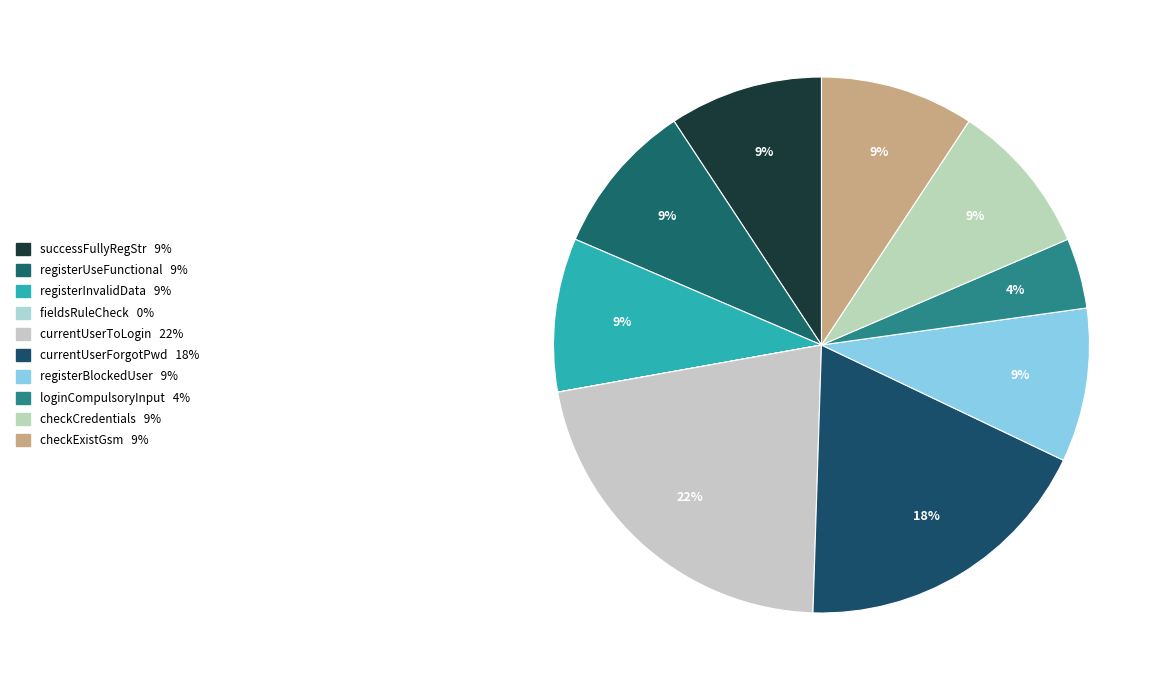

To the nearest percent, what is the average slice percentage?

10%